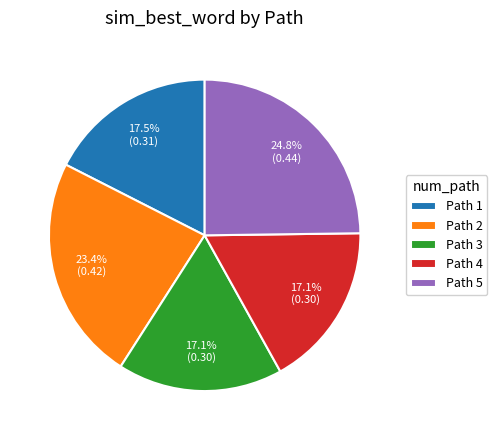

To the nearest percent, what is the average slice percentage?

20%